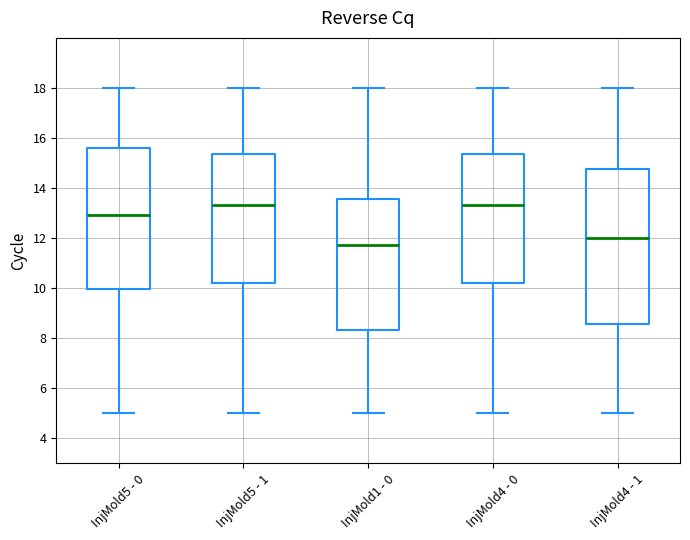

Where does the lower whisker of the box for InjMold1 - 0 end on the y-axis? The values are not printed on the chart, so give them approximately, as read against the axis.

5.0